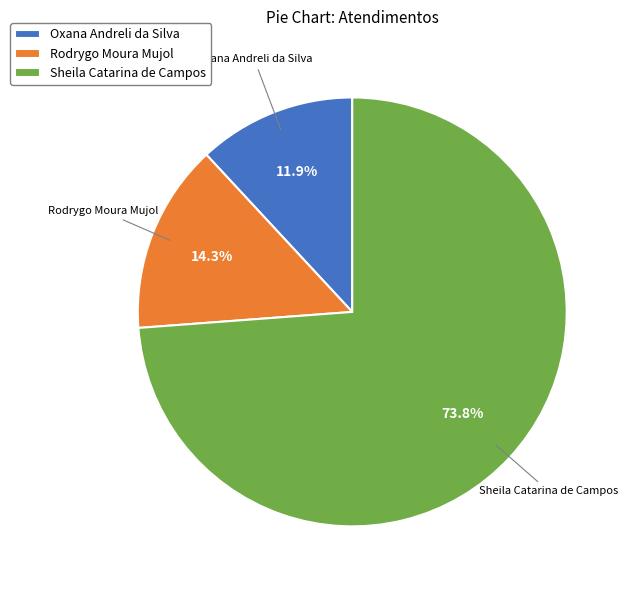

Which category has the biggest portion of the pie?

Sheila Catarina de Campos